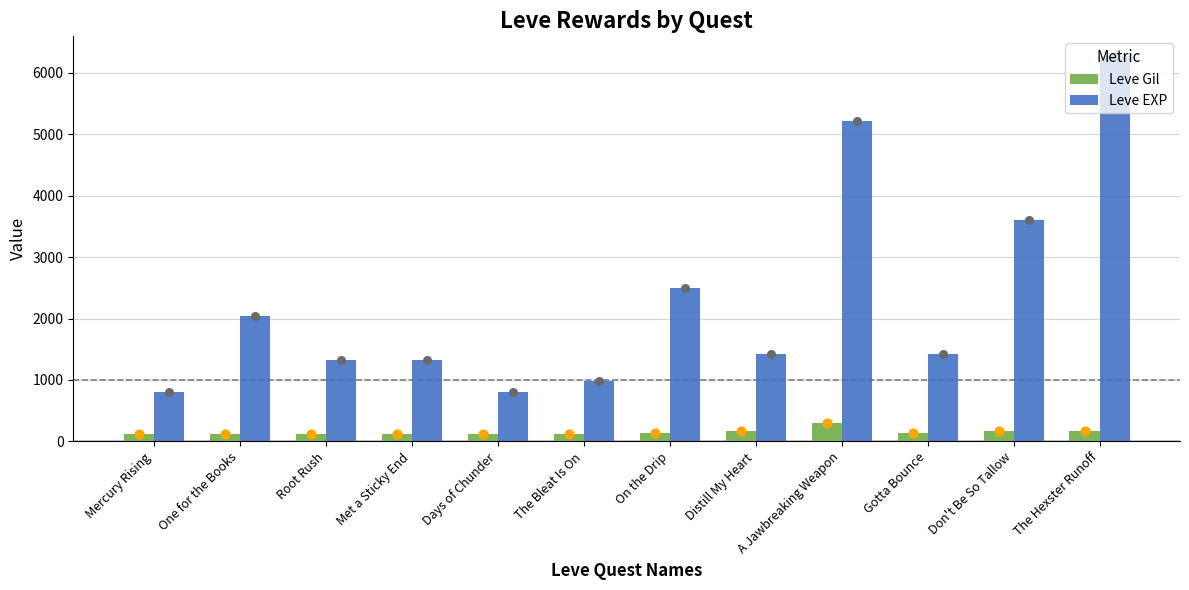

Which series has the largest Y range (max minus min)?

Leve EXP